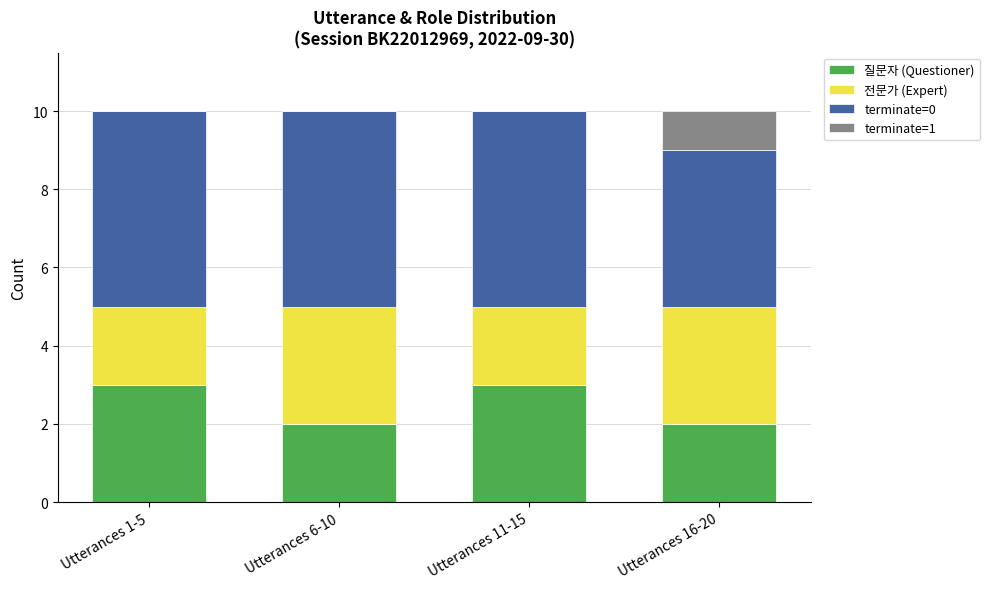

What is the total value across all series at Utterances 6-10?

10